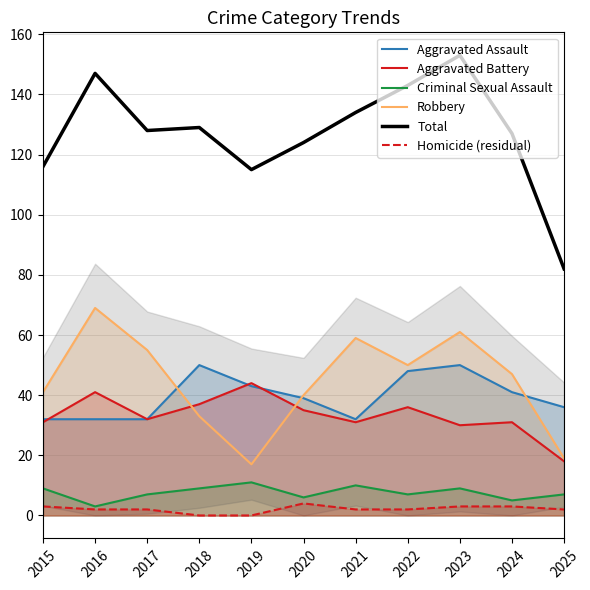

Is the value of Aggravated Battery at 2025 greater than the value of Criminal Sexual Assault at 2021?

Yes